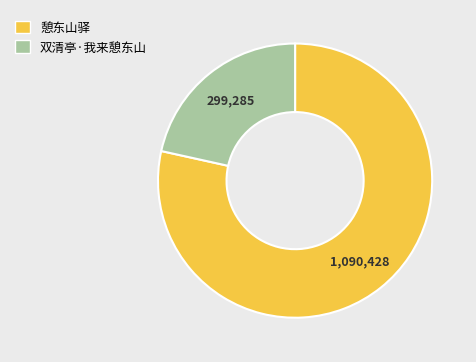

The 双清亭·我来憩东山 slice represents 22% of the pie. True or false?

True